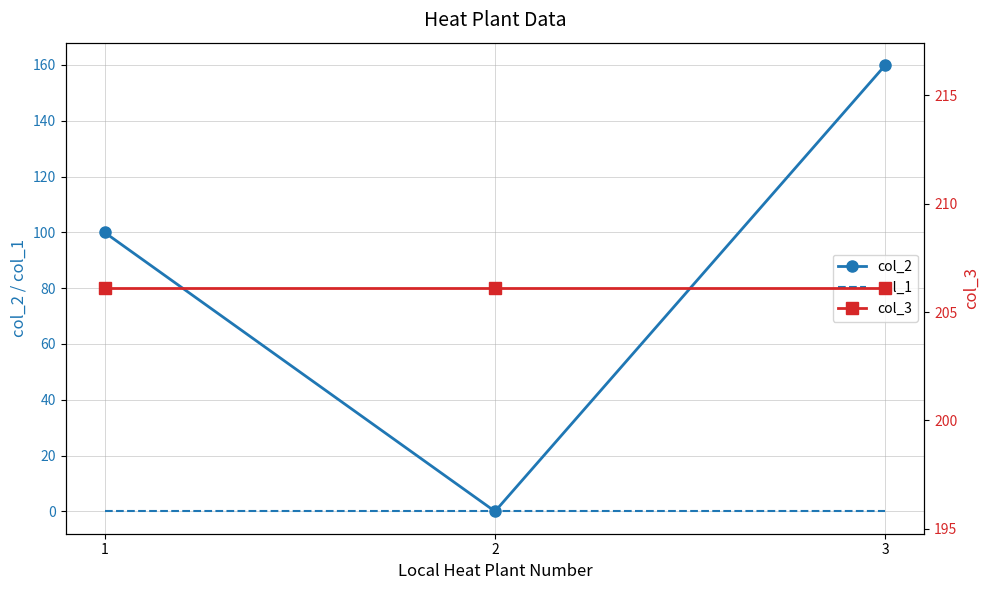

Which category has the highest value in the col_1 series?

1